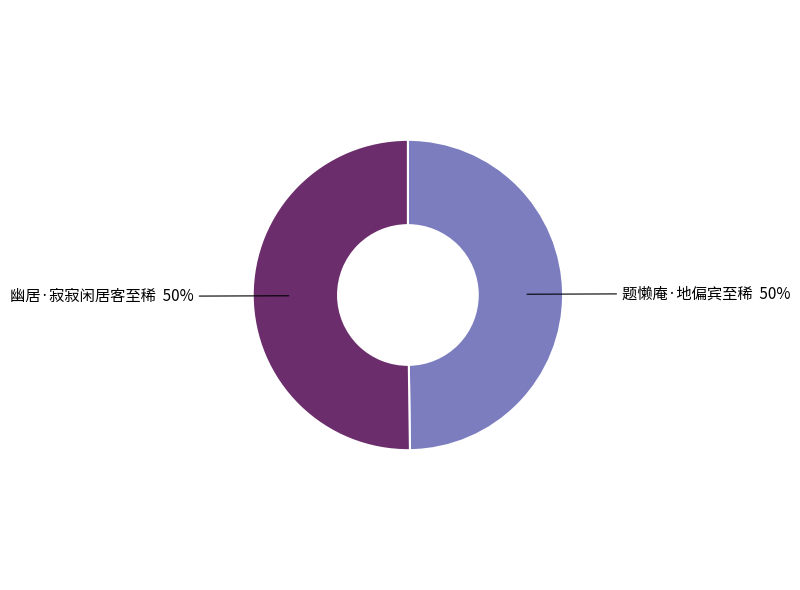

Do 幽居·寂寂闲居客至稀 and 题懒庵·地偏宾至稀 together represent more than half of the pie?

Yes